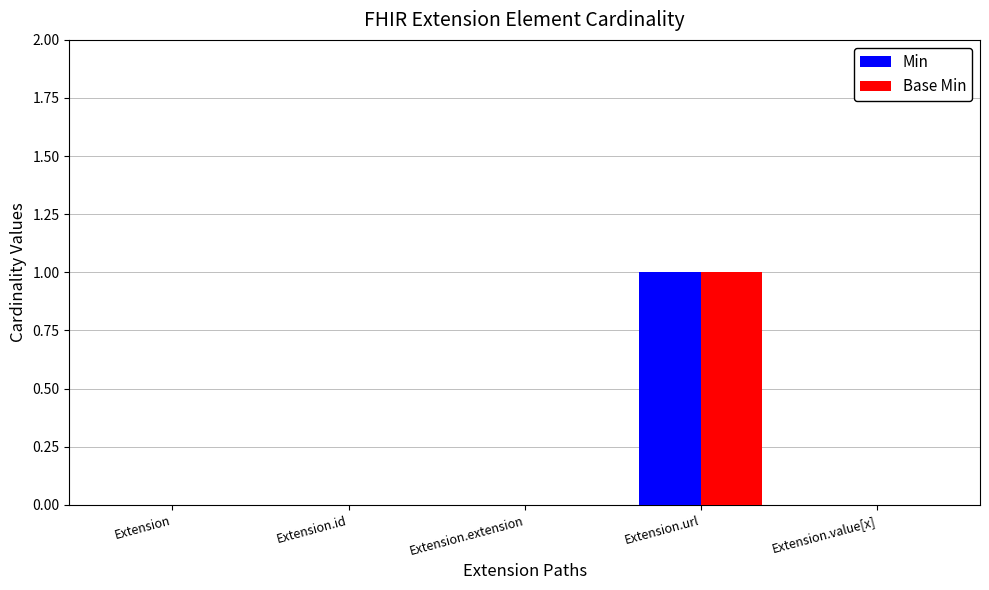

At which category does the chart reach its peak across all series?

Extension.url